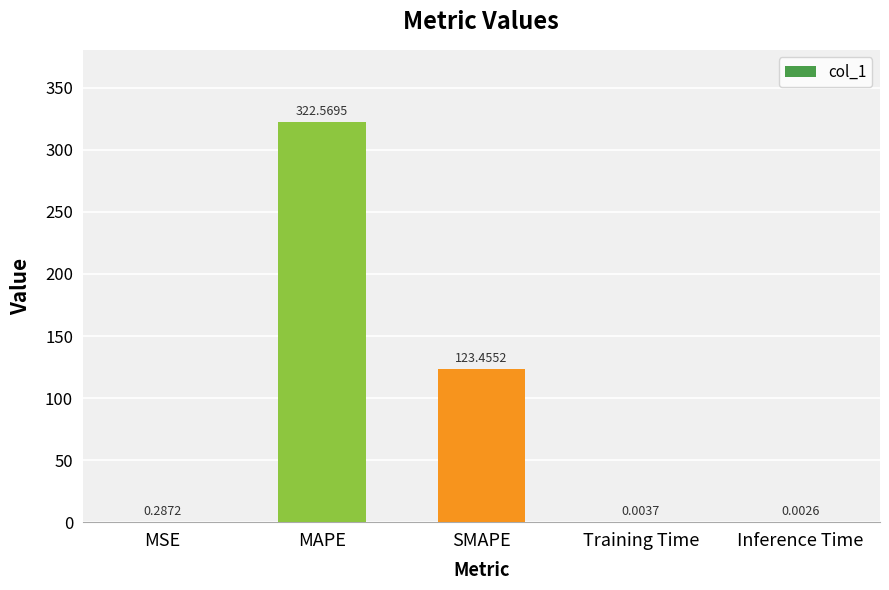

What is the sum of the values at MSE and SMAPE?

123.7